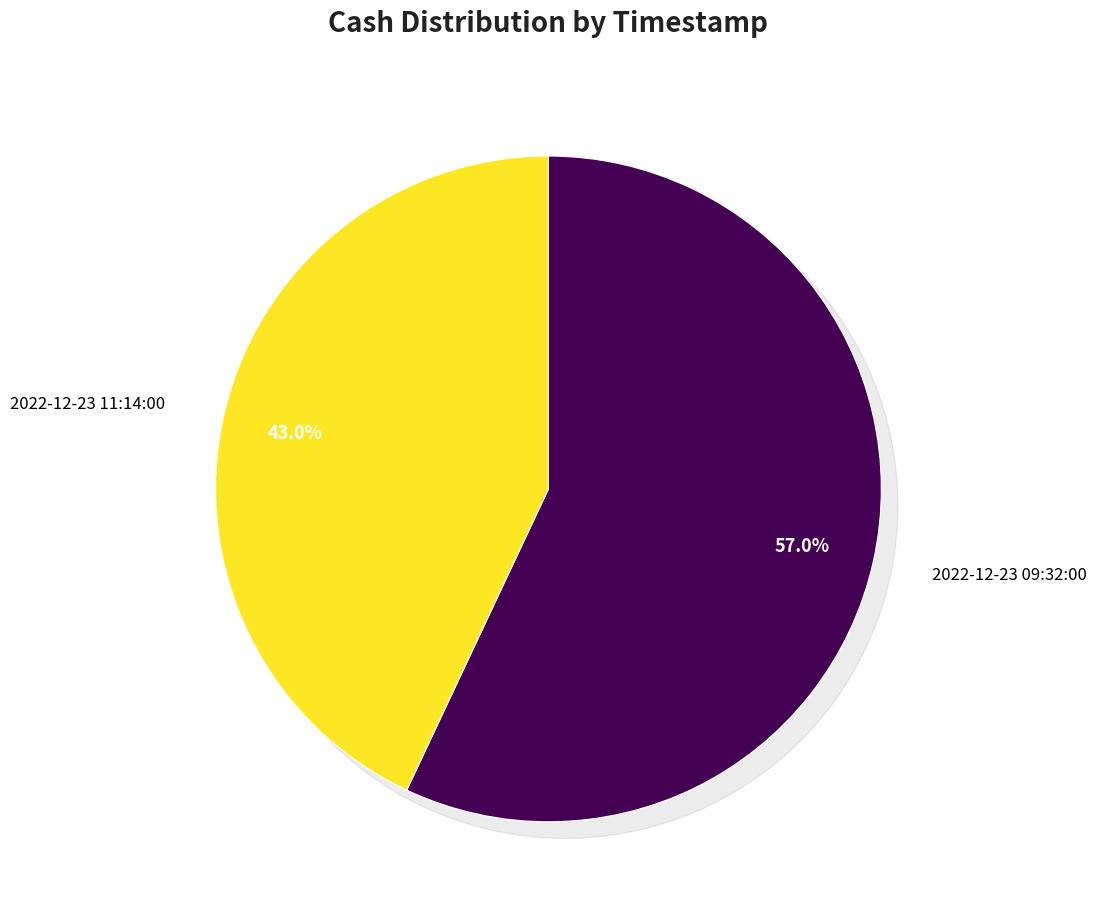

To the nearest percent, what portion does 2022-12-23 11:14:00 represent?

43%